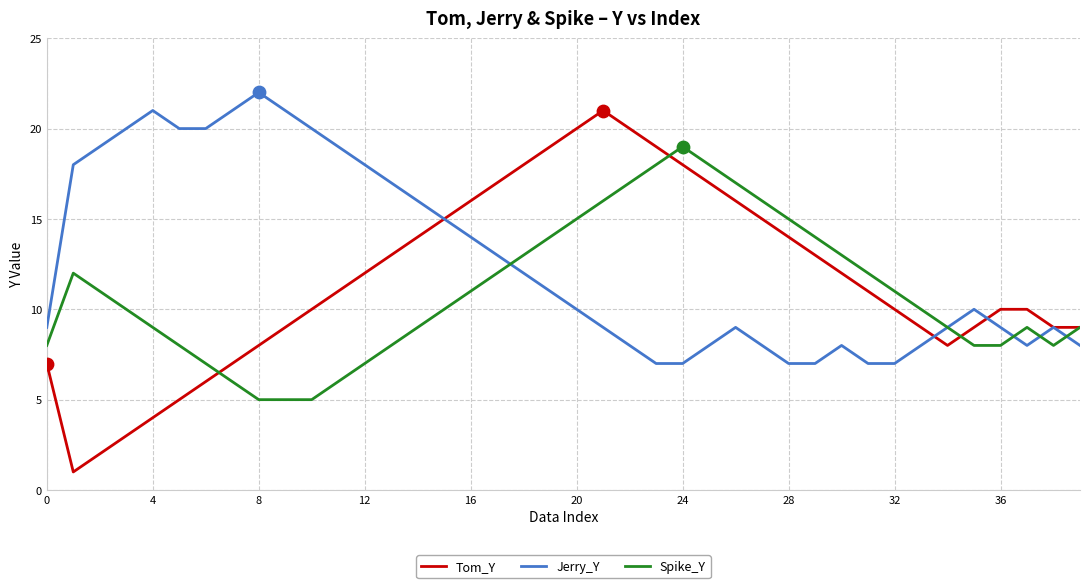

Which series has the largest total across all categories?

Jerry_Y